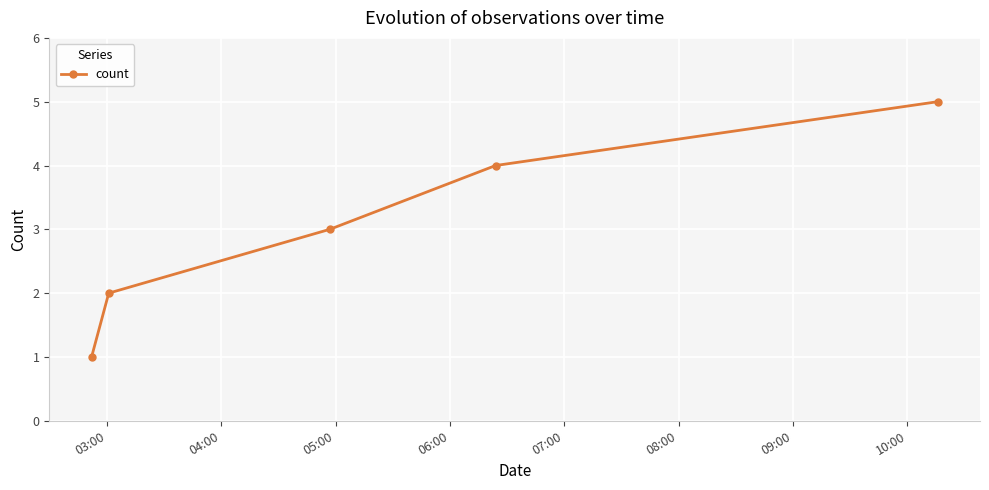

True or false: there are more than 1 points higher than both neighbors.

False